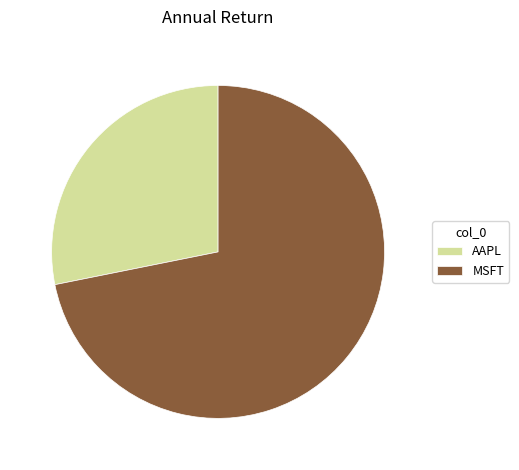

Which category has the smallest portion of the pie?

AAPL